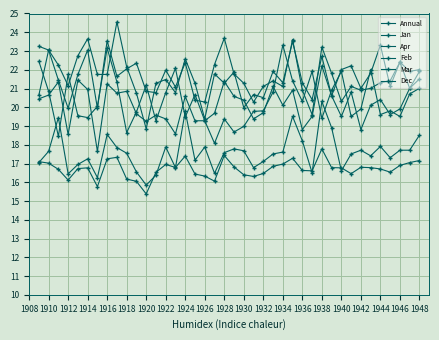

How many lines are shown in the chart?

6